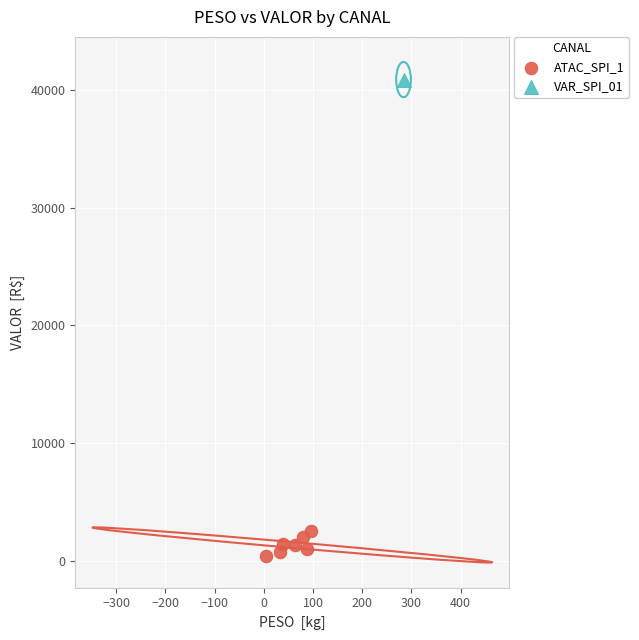

What are all the series names shown in the legend?

ATAC_SPI_1, VAR_SPI_01